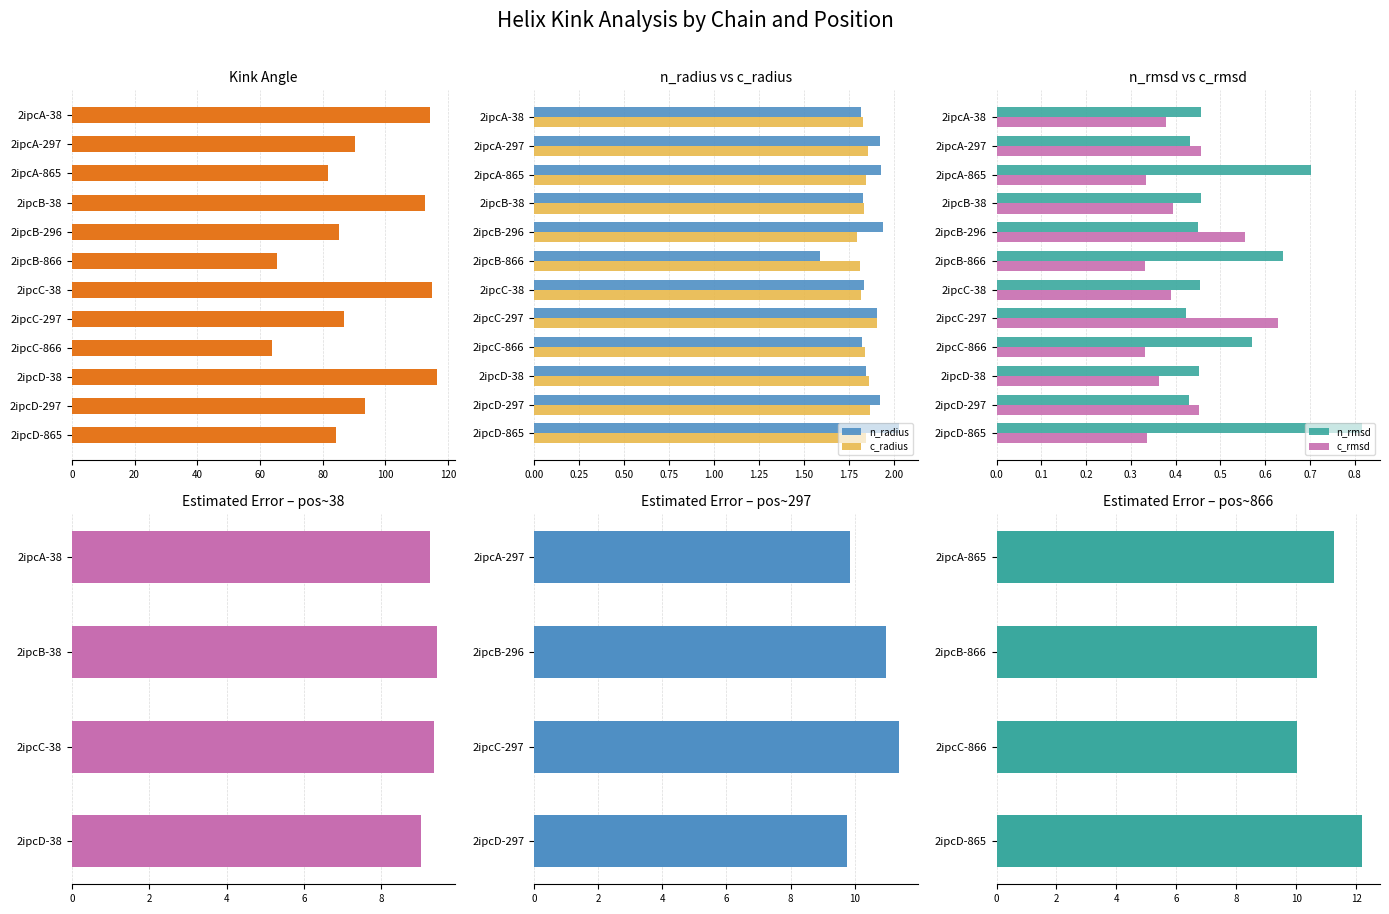

Where does the Kink_Angle series first go above 90?

2ipcA-38